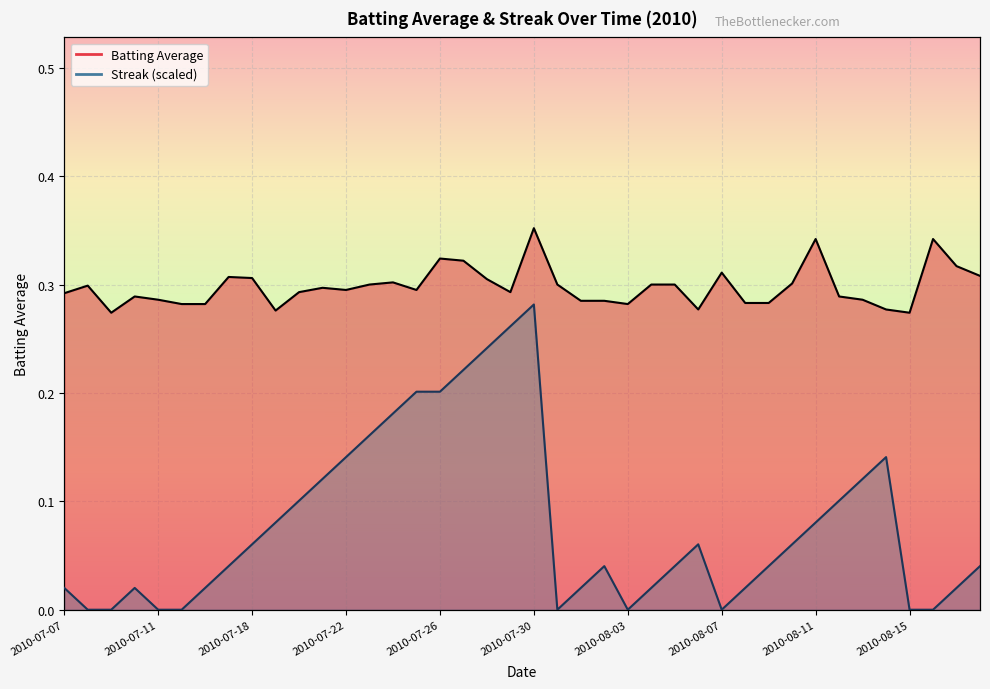

True or false: Batting Average has a value of 0.3 at 2010-08-16.

True